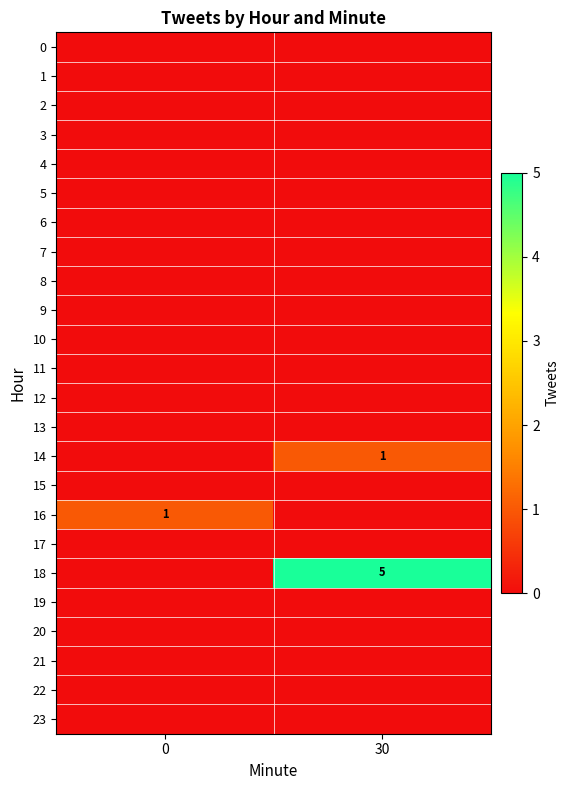

At which category does the chart reach its peak across all series?

30